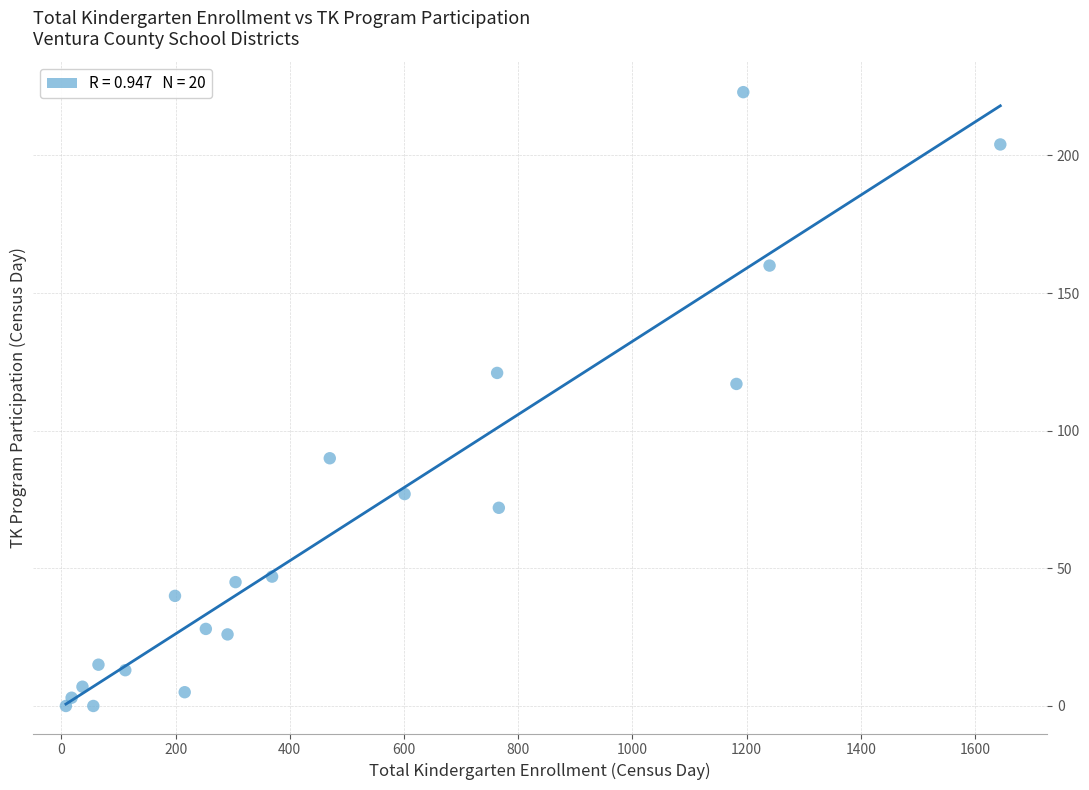

What is the range of Y values (max minus min)?

223